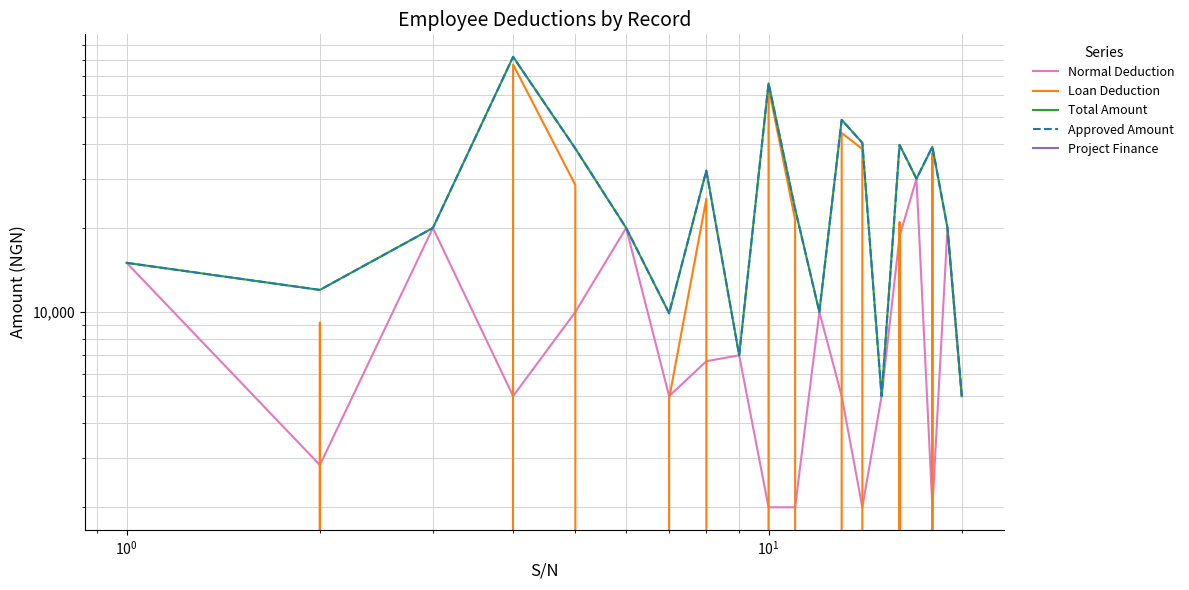

In Loan Deduction, how many points are higher than both neighbors (excluding endpoints)?

7